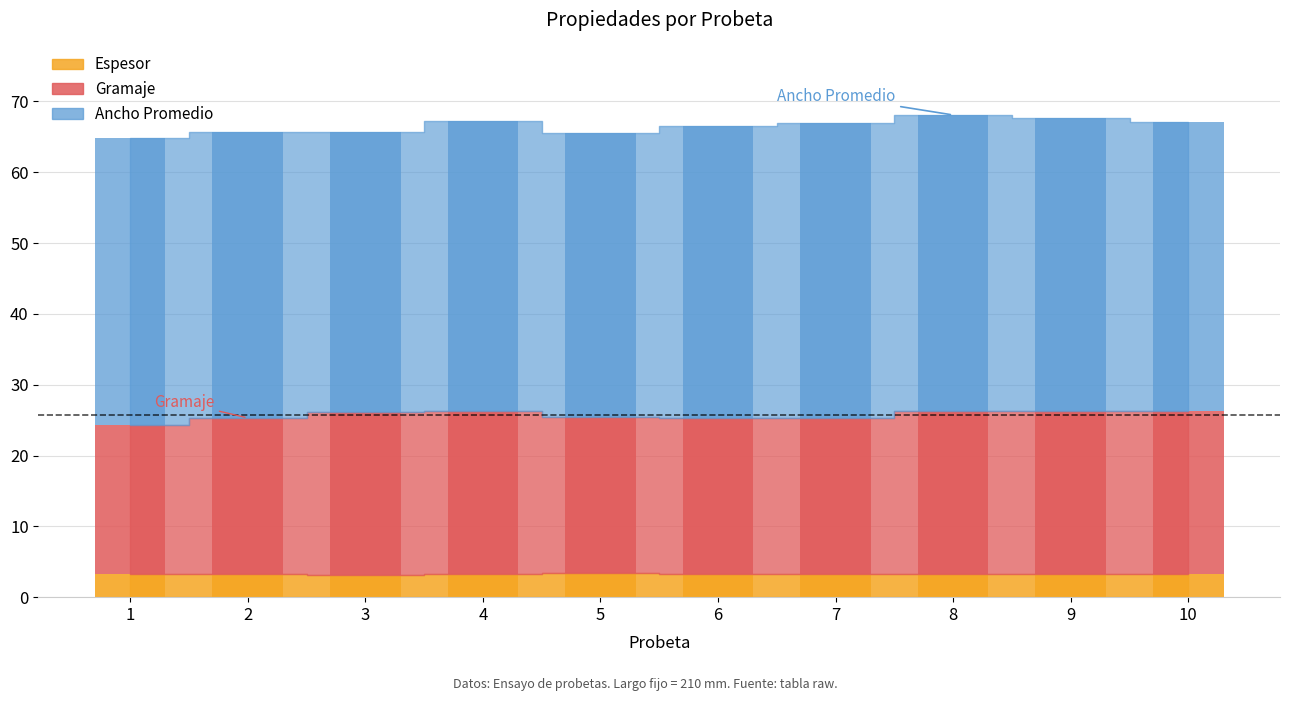

At how many categories does at least one series exceed 17?

10